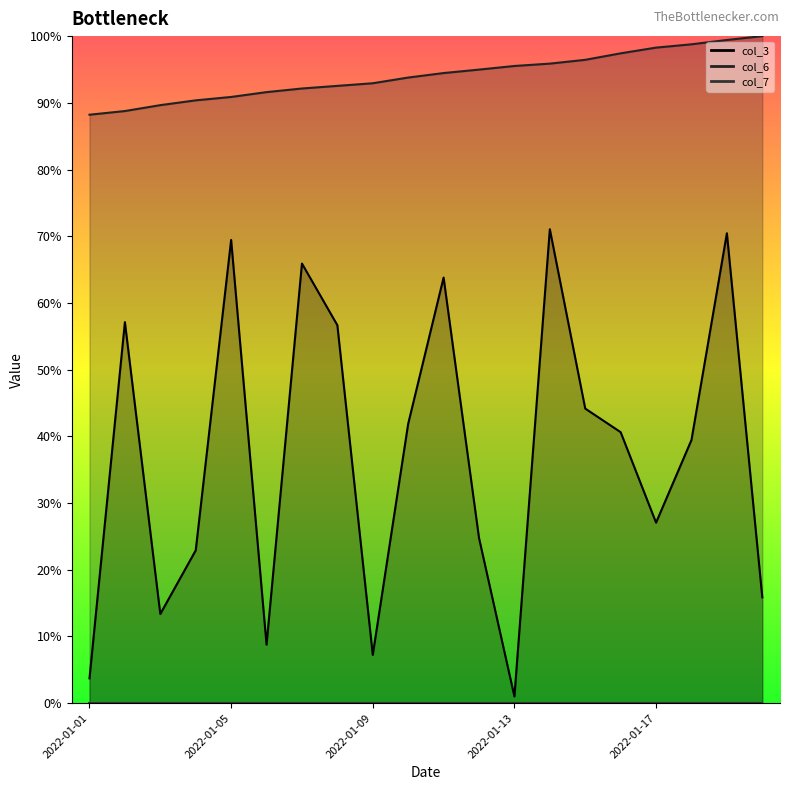

True or false: col_6 and col_3 cross at least once.

False